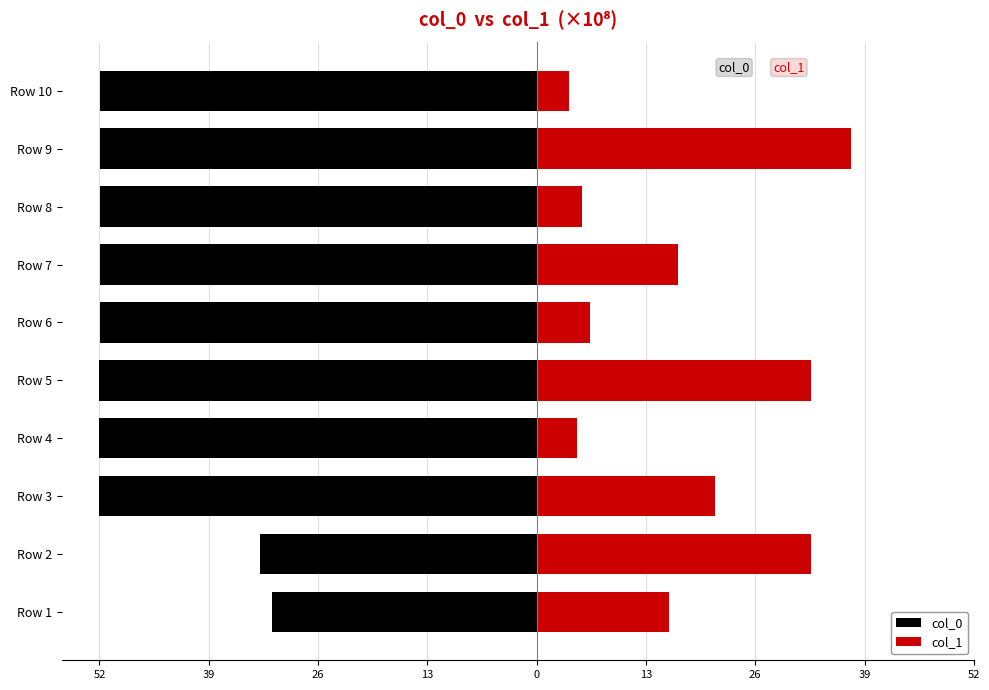

Reading left to right, extract all data points from this chart.

col_0: -31.3	-32.8	-51.8	-51.8	-51.8	-51.8	-51.8	-51.8	-51.8	-51.8
col_1: 15.7	32.5	21.1	4.8	32.5	6.4	16.8	5.4	37.3	3.9